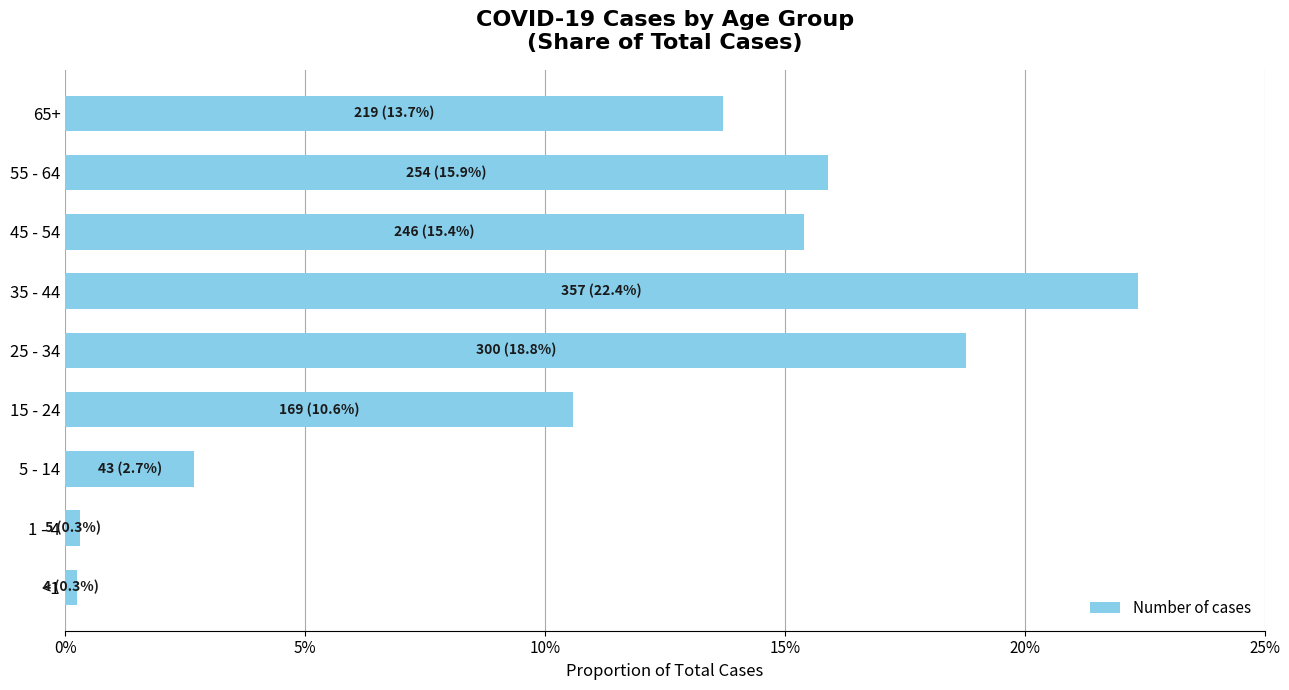

Are the bars horizontal?

Yes